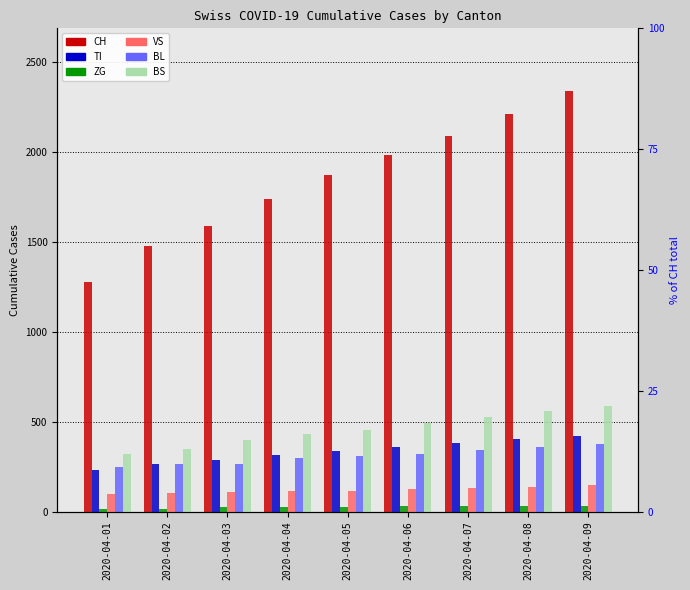

Read the CH value at 2020-04-05, to the nearest 50.

1850